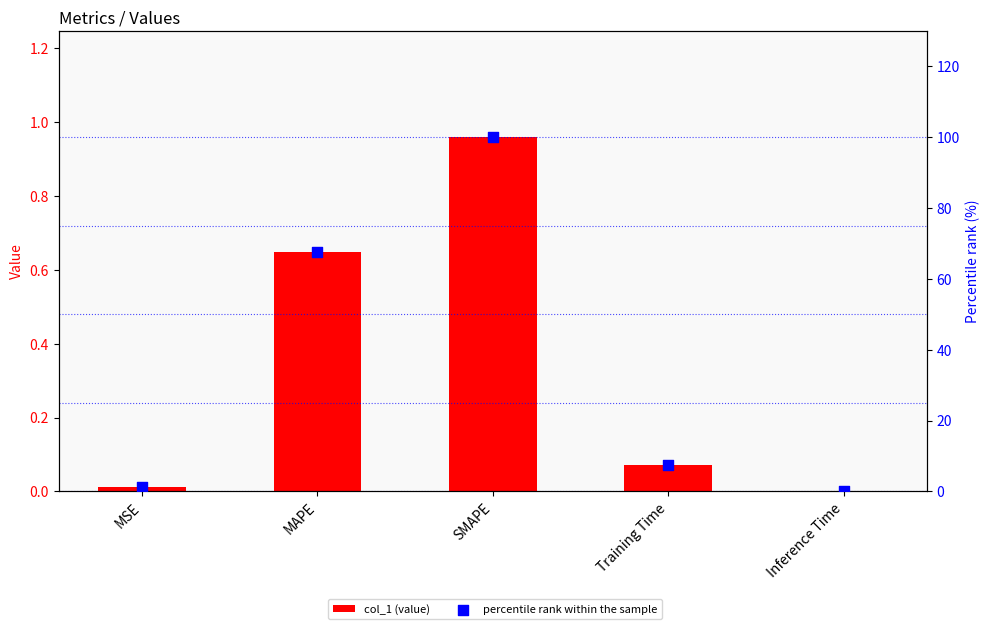

At how many categories does at least one series exceed 21?

2